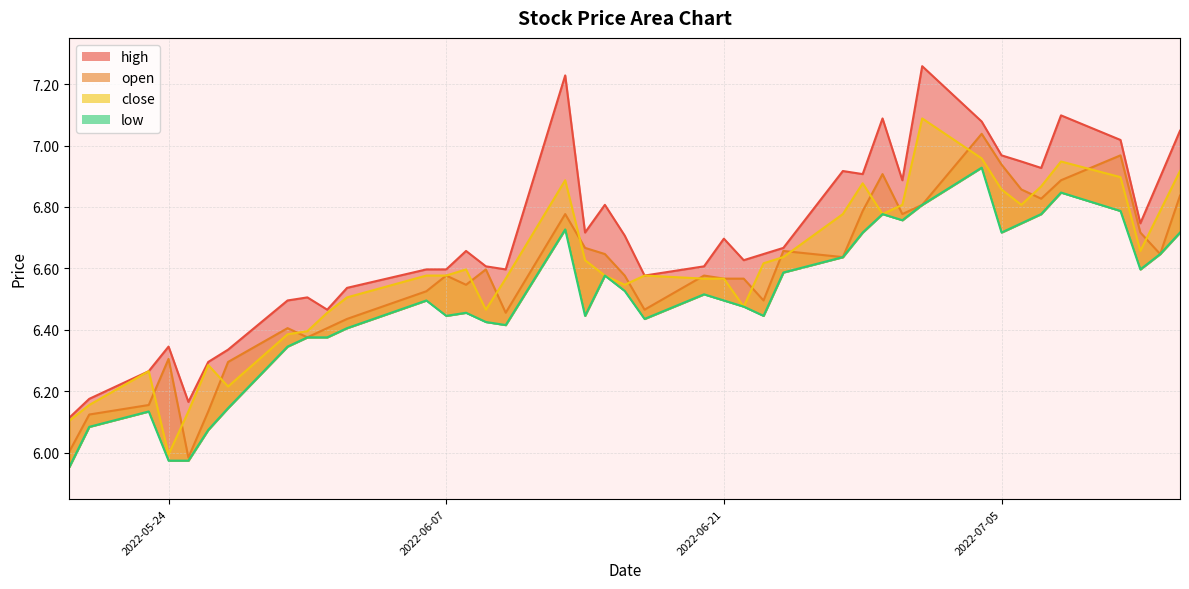

What is the average value of the close series?

6.6